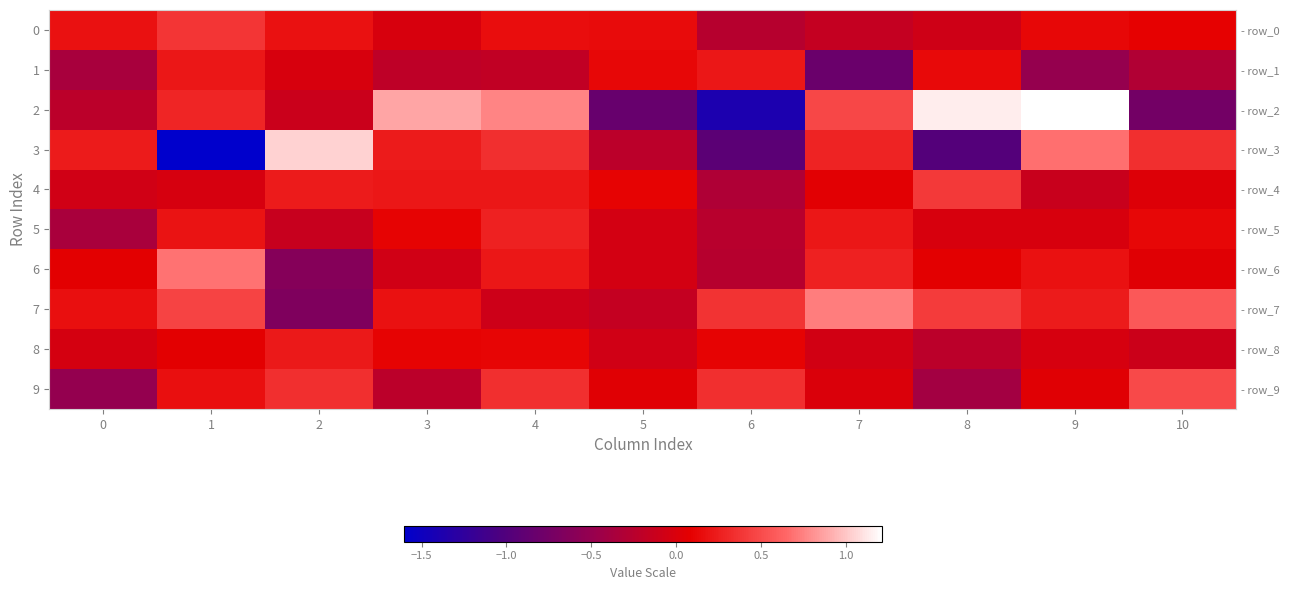

What is the smallest value displayed?

-1.6